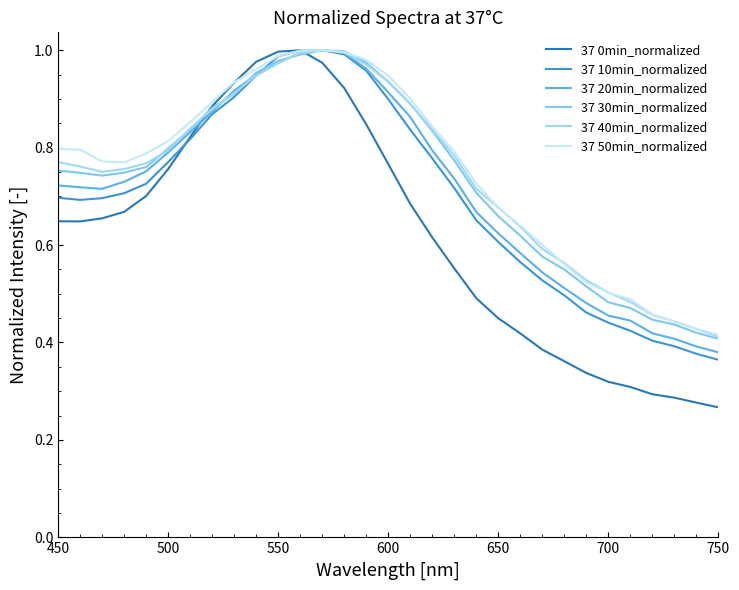

Which label corresponds to the smallest value in the chart?

750